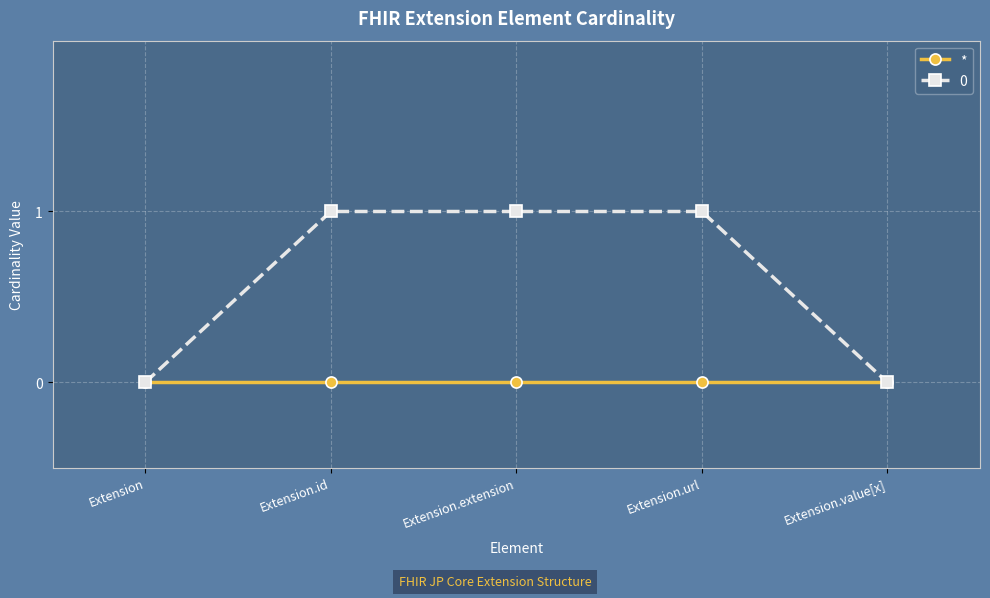

Rank the series by their maximum value, from highest to lowest.

0, *